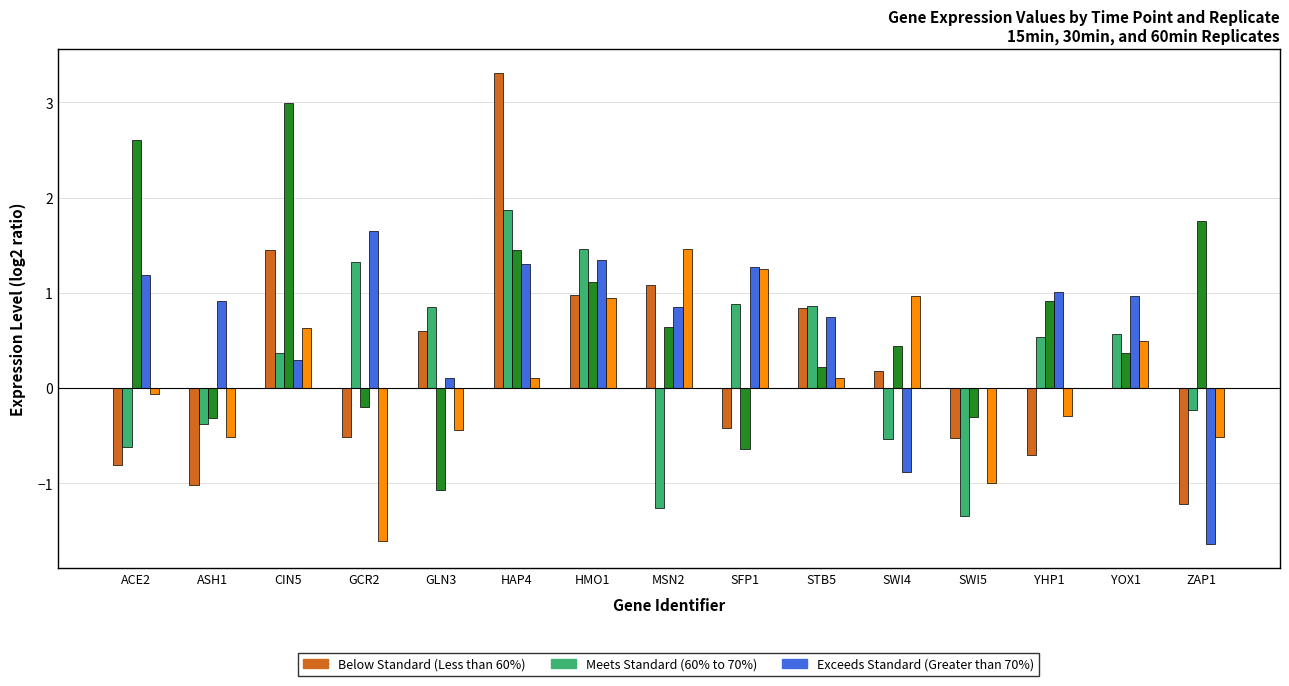

Count the number of data series in this chart.

5